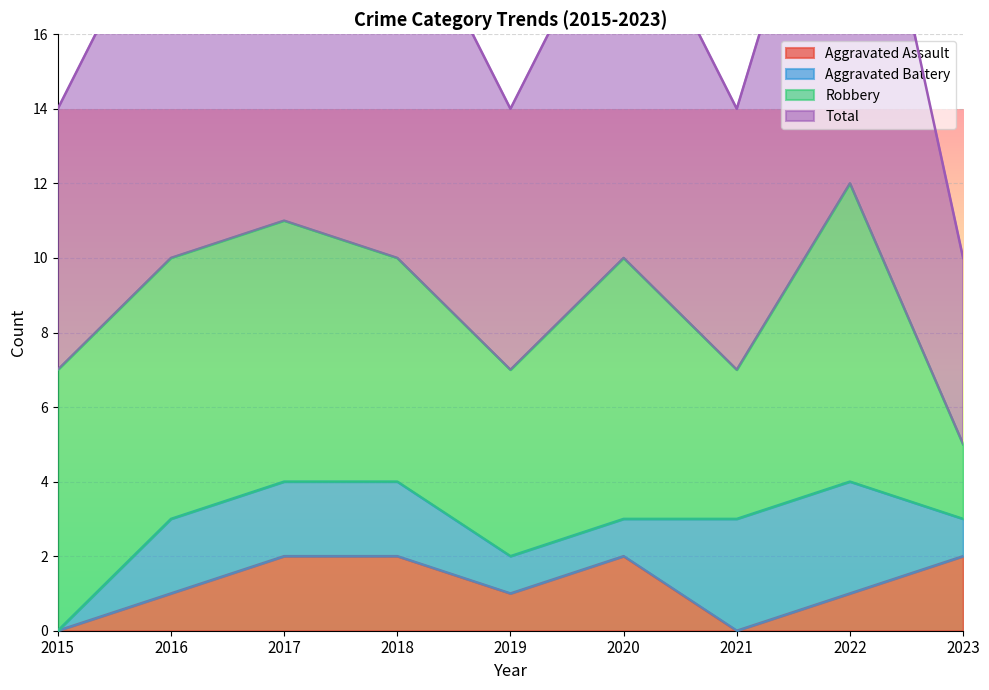

True or false: Aggravated Assault and Total intersect in this chart.

False